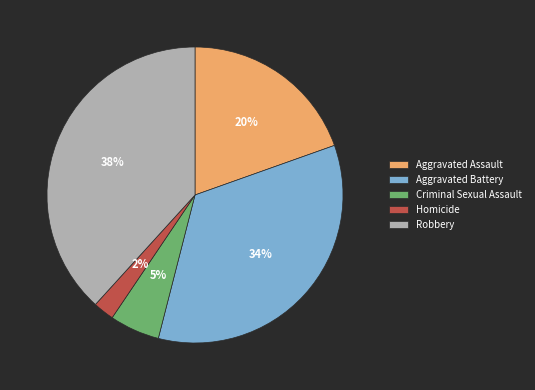

Count the number of slices in the pie.

5